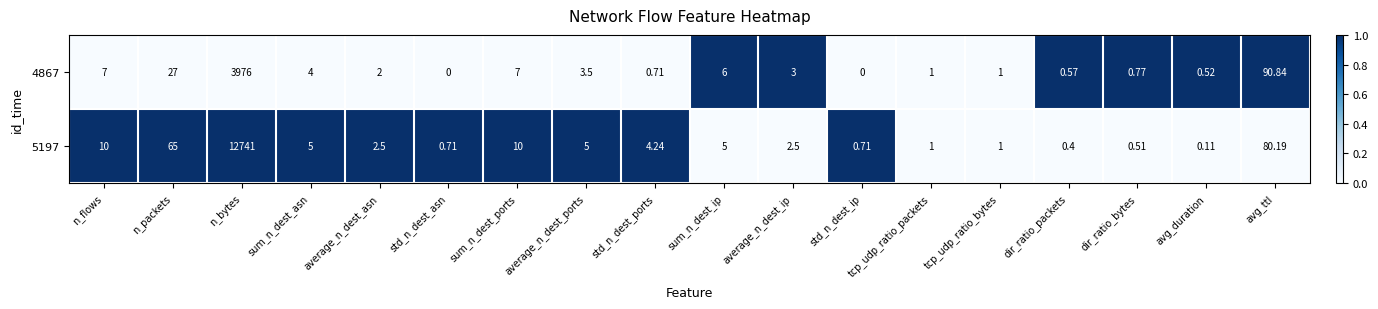

Rank the series by their average value, from lowest to highest.

4867, 5197